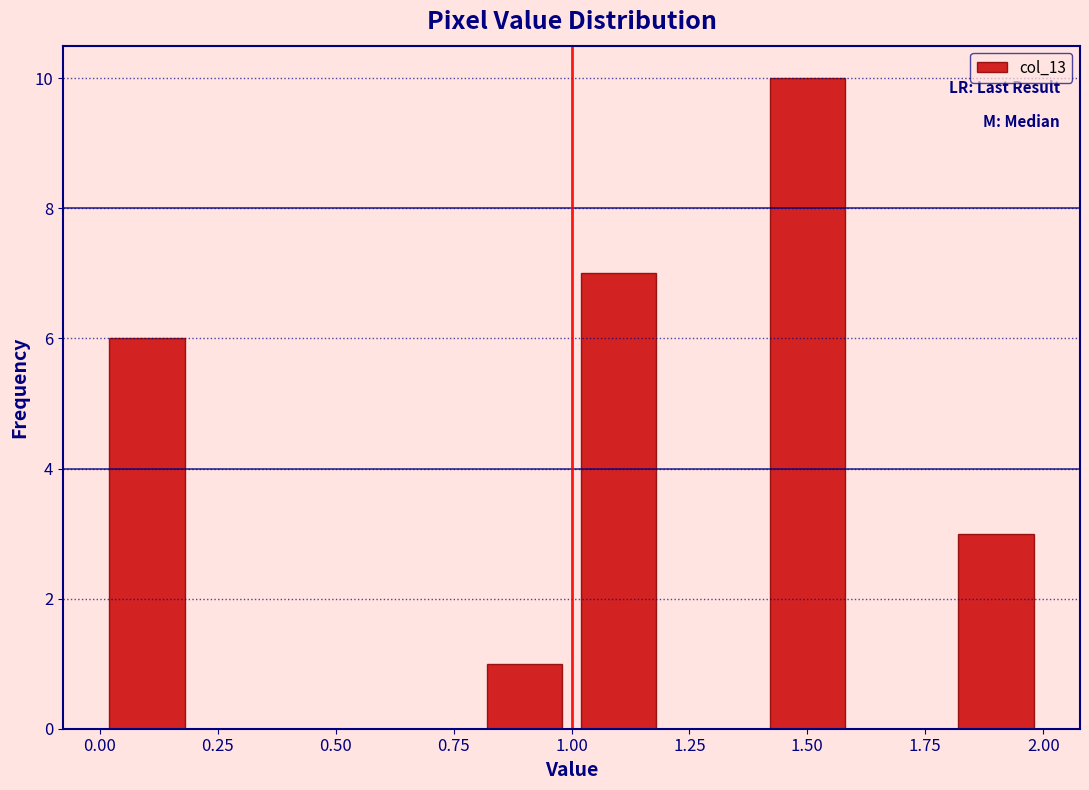

Reading left to right, list every bar in this chart as the range it spans on the x-axis followed by its height. The values are not printed on the chart, so give them approximately, as read against the axis.

0.0 to 0.2: 6
0.2 to 0.4: 0
0.4 to 0.6: 0
0.6 to 0.8: 0
0.8 to 1.0: 1
1.0 to 1.2: 7
1.2 to 1.4: 0
1.4 to 1.6: 10
1.6 to 1.8: 0
1.8 to 2.0: 3